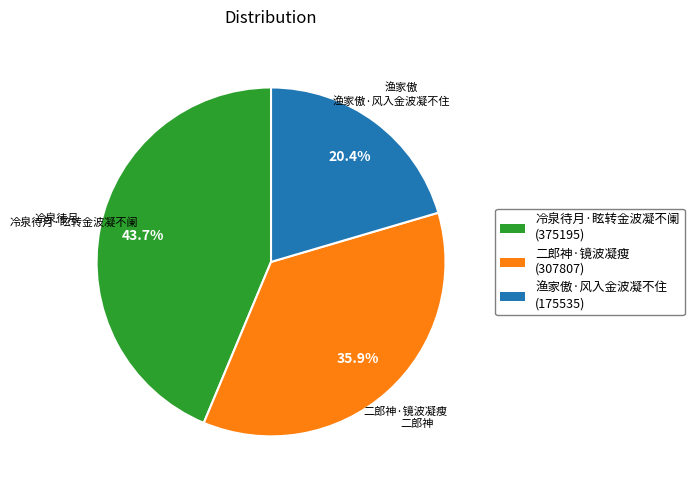

Combined, do 二郎神·镜波凝瘦 and 冷泉待月·眩转金波凝不阑 account for over 50%?

Yes